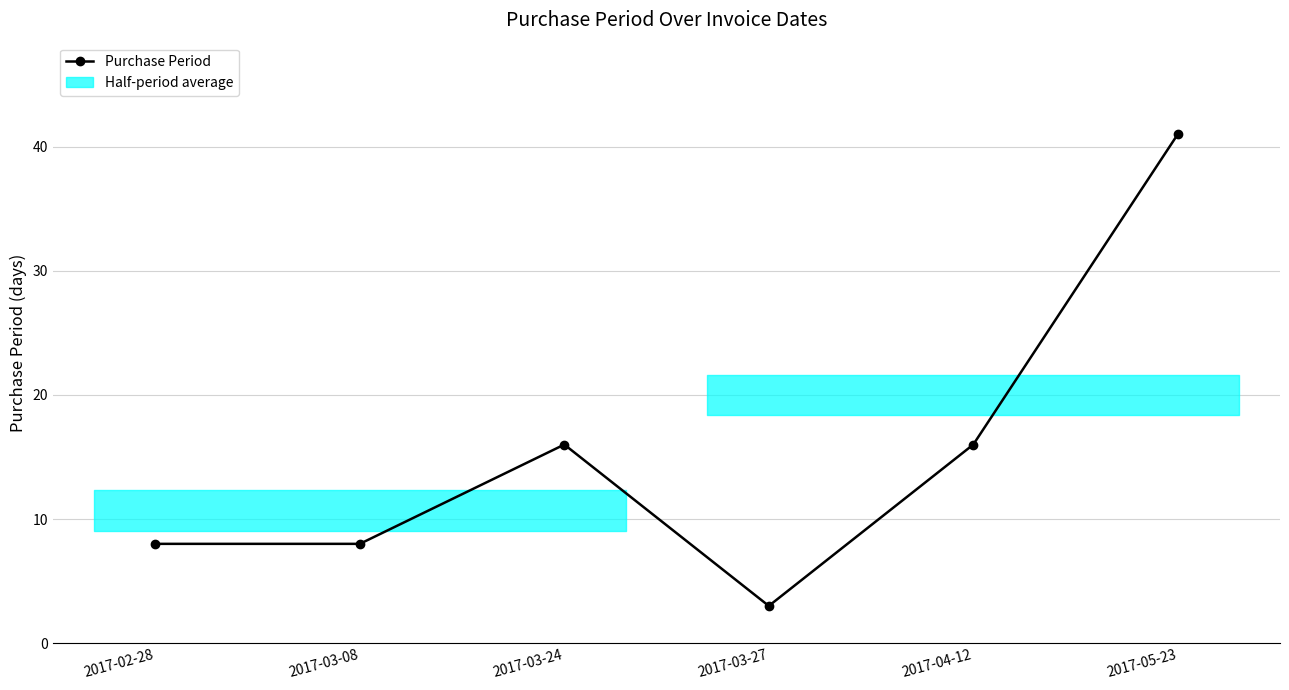

The value at 2017-03-24 is 28. True or false?

False